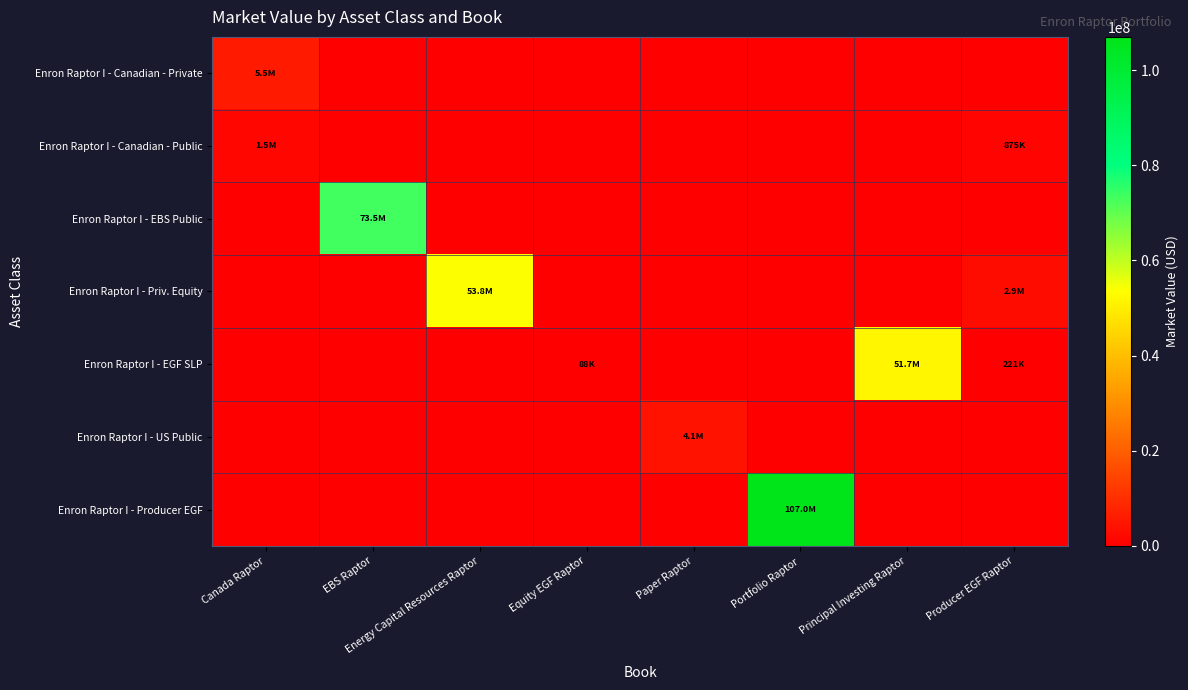

Reading right to left, what are all the values shown in this chart?

Enron Raptor I - Canadian - Private: Producer EGF Raptor=0.0	Principal Investing Raptor=0.0	Portfolio Raptor=0.0	Paper Raptor=0.0	Equity EGF Raptor=0.0	Energy Capital Resources Raptor=0.0	EBS Raptor=0.0	Canada Raptor=5523881.9
Enron Raptor I - Canadian - Public: Producer EGF Raptor=874874.6	Principal Investing Raptor=0.0	Portfolio Raptor=0.0	Paper Raptor=0.0	Equity EGF Raptor=0.0	Energy Capital Resources Raptor=0.0	EBS Raptor=0.0	Canada Raptor=1453280.0
Enron Raptor I - EBS Public: Producer EGF Raptor=0.0	Principal Investing Raptor=0.0	Portfolio Raptor=0.0	Paper Raptor=0.0	Equity EGF Raptor=0.0	Energy Capital Resources Raptor=0.0	EBS Raptor=73532898.5	Canada Raptor=0.0
Enron Raptor I - Priv. Equity: Producer EGF Raptor=2891439.4	Principal Investing Raptor=0.0	Portfolio Raptor=0.0	Paper Raptor=0.0	Equity EGF Raptor=0.0	Energy Capital Resources Raptor=53799651.1	EBS Raptor=0.0	Canada Raptor=0.0
Enron Raptor I - EGF SLP: Producer EGF Raptor=220963.2	Principal Investing Raptor=51693511.5	Portfolio Raptor=0.0	Paper Raptor=0.0	Equity EGF Raptor=87621.6	Energy Capital Resources Raptor=0.0	EBS Raptor=0.0	Canada Raptor=0.0
Enron Raptor I - US Public: Producer EGF Raptor=0.0	Principal Investing Raptor=0.0	Portfolio Raptor=0.0	Paper Raptor=4104643.0	Equity EGF Raptor=0.0	Energy Capital Resources Raptor=0.0	EBS Raptor=0.0	Canada Raptor=0.0
Enron Raptor I - Producer EGF: Producer EGF Raptor=0.0	Principal Investing Raptor=0.0	Portfolio Raptor=106974638.7	Paper Raptor=0.0	Equity EGF Raptor=0.0	Energy Capital Resources Raptor=0.0	EBS Raptor=0.0	Canada Raptor=0.0